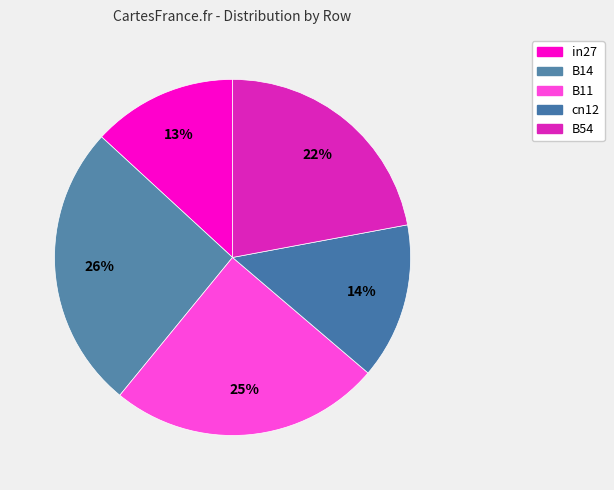

How many segments does this pie chart have?

5